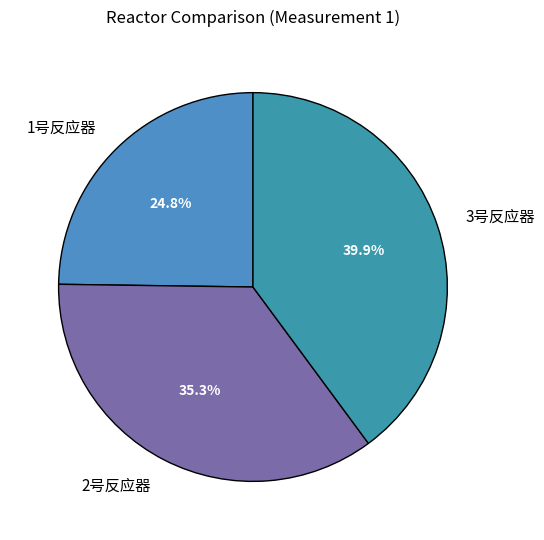

Combined, do 1号反应器 and 3号反应器 account for over 50%?

Yes